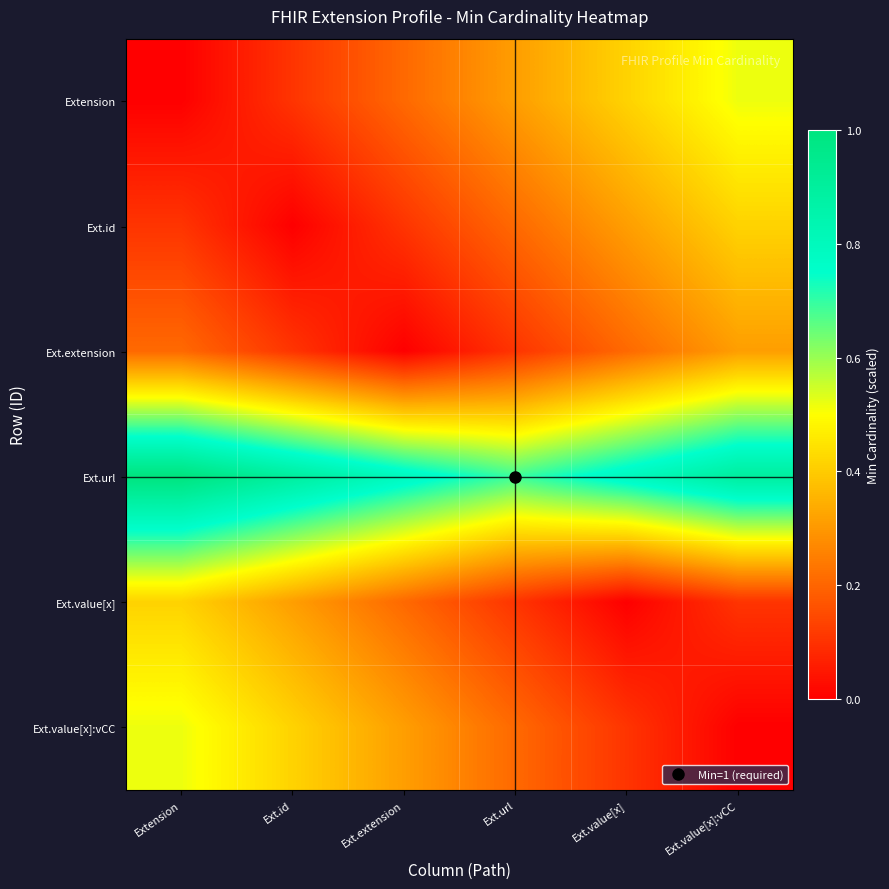

Reading left to right, list all the values displayed in this chart.

Extension: Extension=0.0	Ext.id=0.1	Ext.extension=0.2	Ext.url=0.3	Ext.value[x]=0.4	Ext.value[x]:vCC=0.5
Ext.id: Extension=0.1	Ext.id=0.0	Ext.extension=0.1	Ext.url=0.2	Ext.value[x]=0.3	Ext.value[x]:vCC=0.4
Ext.extension: Extension=0.2	Ext.id=0.1	Ext.extension=0.0	Ext.url=0.1	Ext.value[x]=0.2	Ext.value[x]:vCC=0.3
Ext.url: Extension=1.0	Ext.id=0.9	Ext.extension=0.8	Ext.url=0.7	Ext.value[x]=0.8	Ext.value[x]:vCC=0.9
Ext.value[x]: Extension=0.4	Ext.id=0.3	Ext.extension=0.2	Ext.url=0.1	Ext.value[x]=0.0	Ext.value[x]:vCC=0.1
Ext.value[x]:vCC: Extension=0.5	Ext.id=0.4	Ext.extension=0.3	Ext.url=0.2	Ext.value[x]=0.1	Ext.value[x]:vCC=0.0